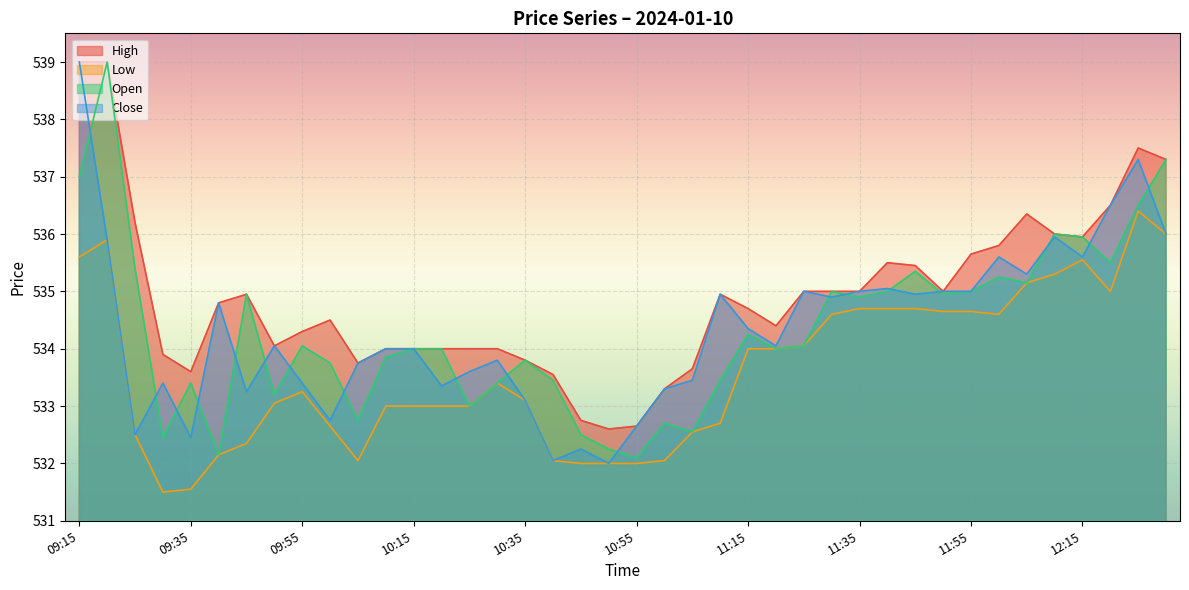

Which series has the largest total across all categories?

High